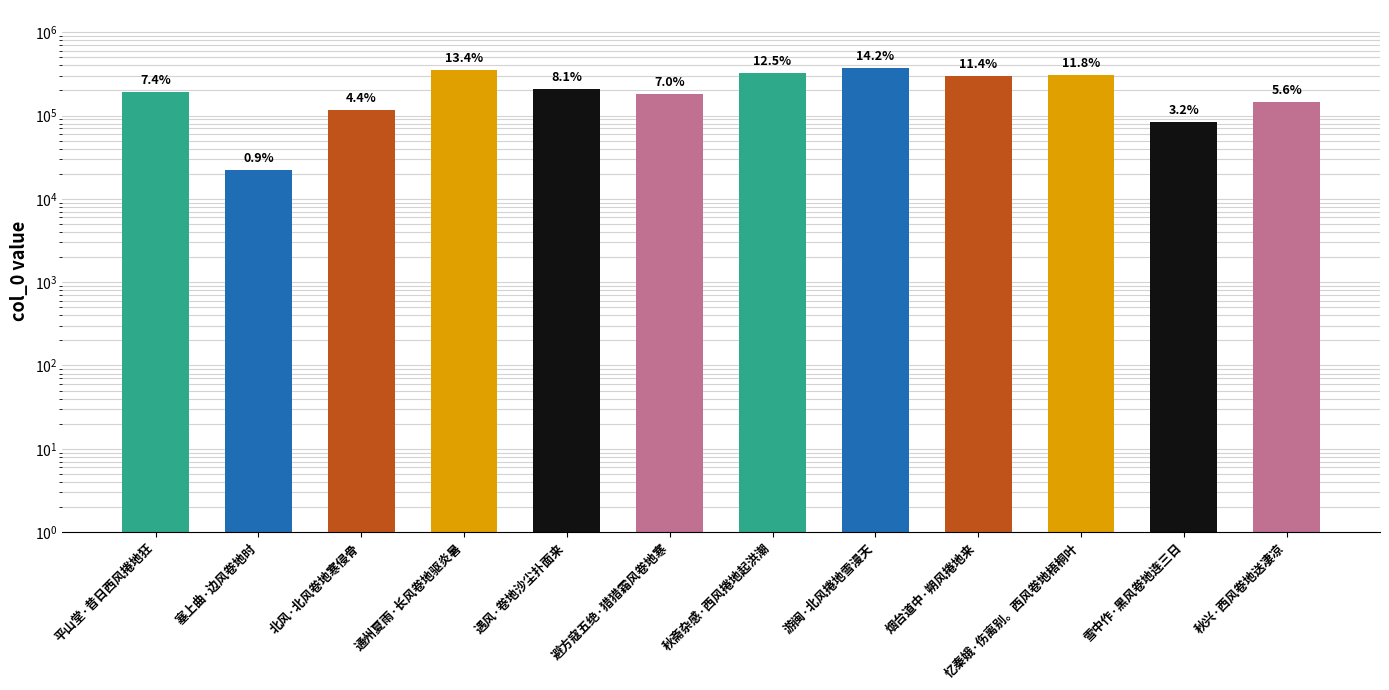

Rank the categories by value from lowest to highest.

塞上曲·边风卷地时, 雪中作·黑风卷地连三日, 北风·北风卷地寒侵骨, 秋兴·西风卷地送凄凉, 避方寇五绝·猎猎霜风卷地寒, 平山堂·昔日西风捲地狂, 遇风·卷地沙尘扑面来, 烟台道中·朔风捲地来, 忆秦娥·伤离别。西风卷地梧桐叶, 秋斋杂感·西风捲地起洪潮, 通州夏雨·长风卷地驱炎暑, 游闽·北风捲地雪漫天